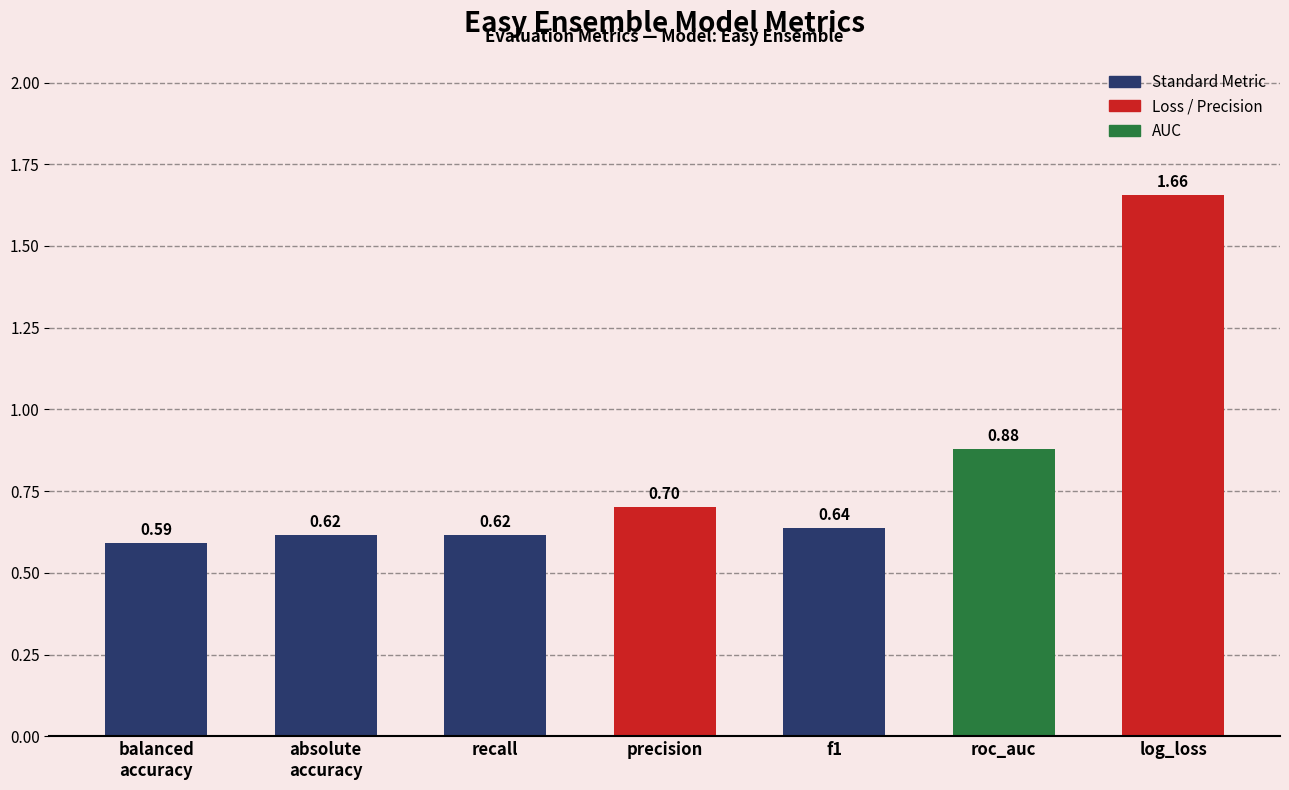

Between f1 and roc_auc, which is larger?

roc_auc